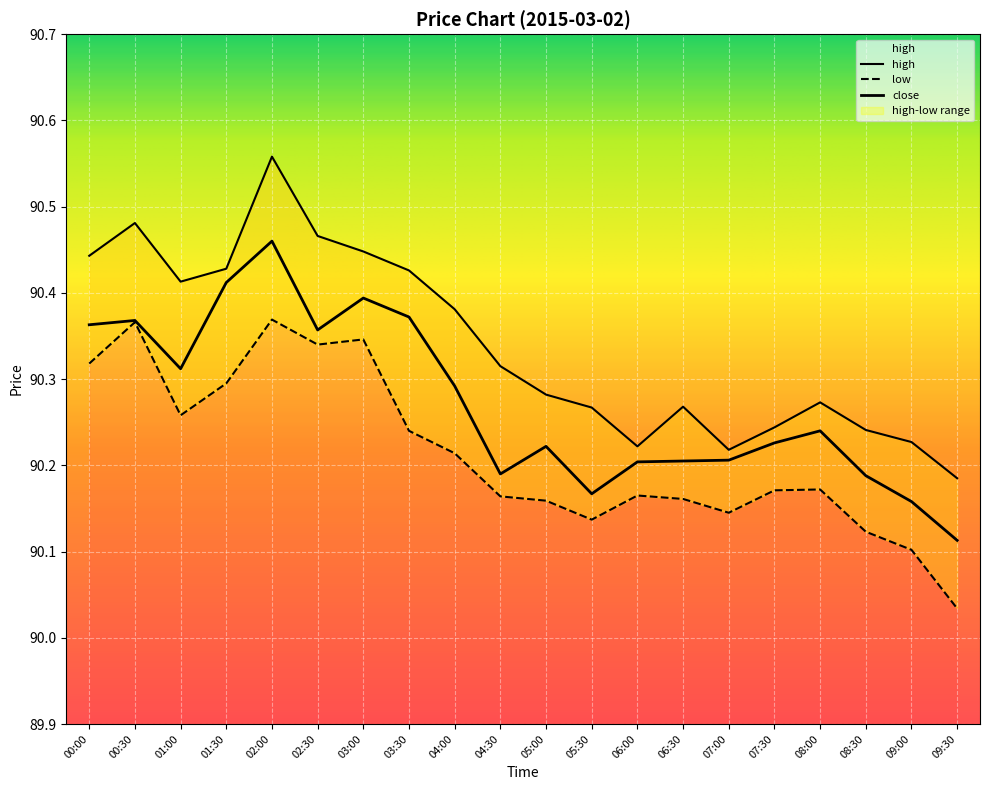

What is the approximate value of low at 05:30?

90.1